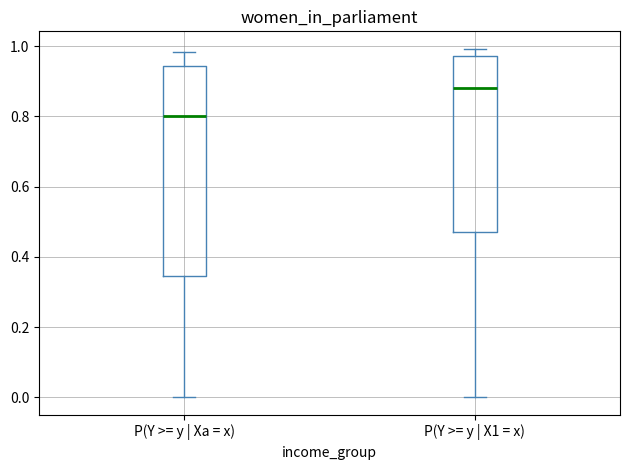

Reading left to right, read every box against the y-axis: the position of its median line, the range the box covers, and the ends of its whiskers. The values are not printed on the chart, so give them approximately, as read against the axis.

P(Y >= y | Xa = x): median 0.80, box 0.34 to 0.94, whiskers 0.00 to 0.98
P(Y >= y | X1 = x): median 0.88, box 0.48 to 0.98, whiskers 0.00 to 1.00